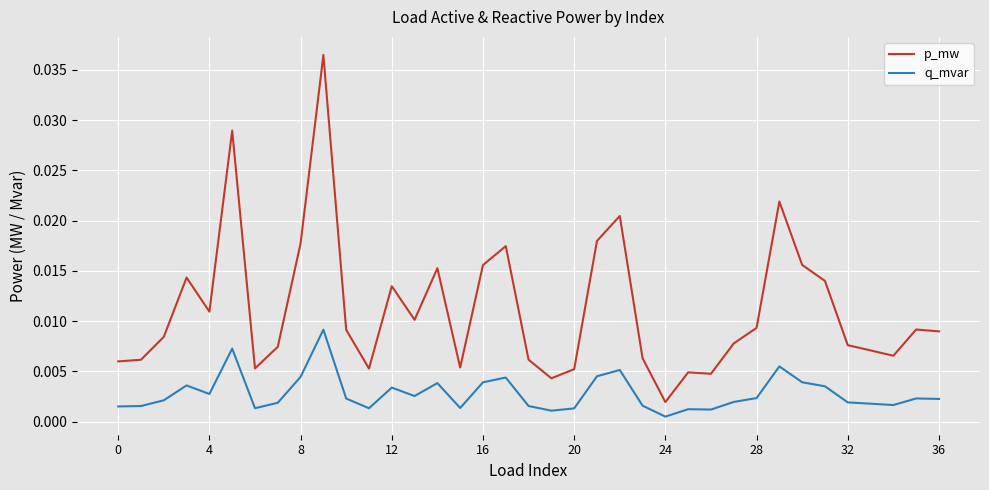

True or false: q_mvar and p_mw intersect in this chart.

False